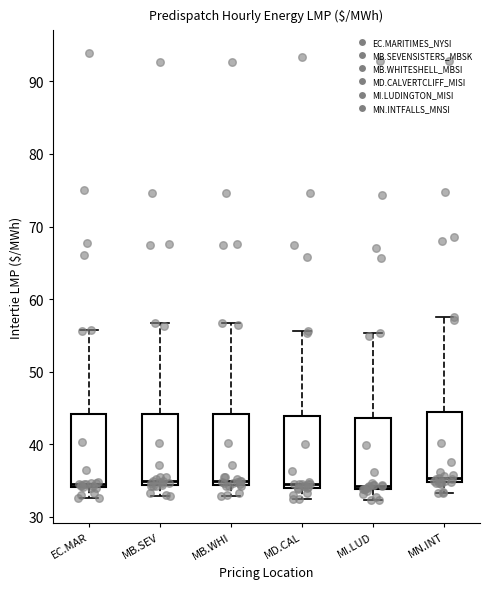

Reading left to right, read every box against the y-axis: the position of its median line, the range the box covers, and the ends of its whiskers. The values are not printed on the chart, so give them approximately, as read against the axis.

EC.MAR: median 35, box 34 to 44, whiskers 33 to 56
MB.SEV: median 35, box 34 to 44, whiskers 33 to 57
MB.WHI: median 35, box 34 to 44, whiskers 33 to 57
MD.CAL: median 34 (just above the box's lower edge), box 34 to 44, whiskers 32 to 56
MI.LUD: median 34 (just above the box's lower edge), box 34 to 44, whiskers 32 to 55
MN.INT: median 35 (just above the box's lower edge), box 35 to 44, whiskers 33 to 58